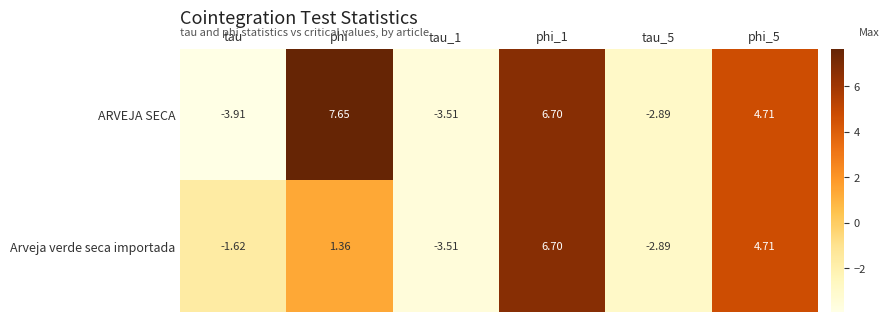

How many series are shown in this chart?

2